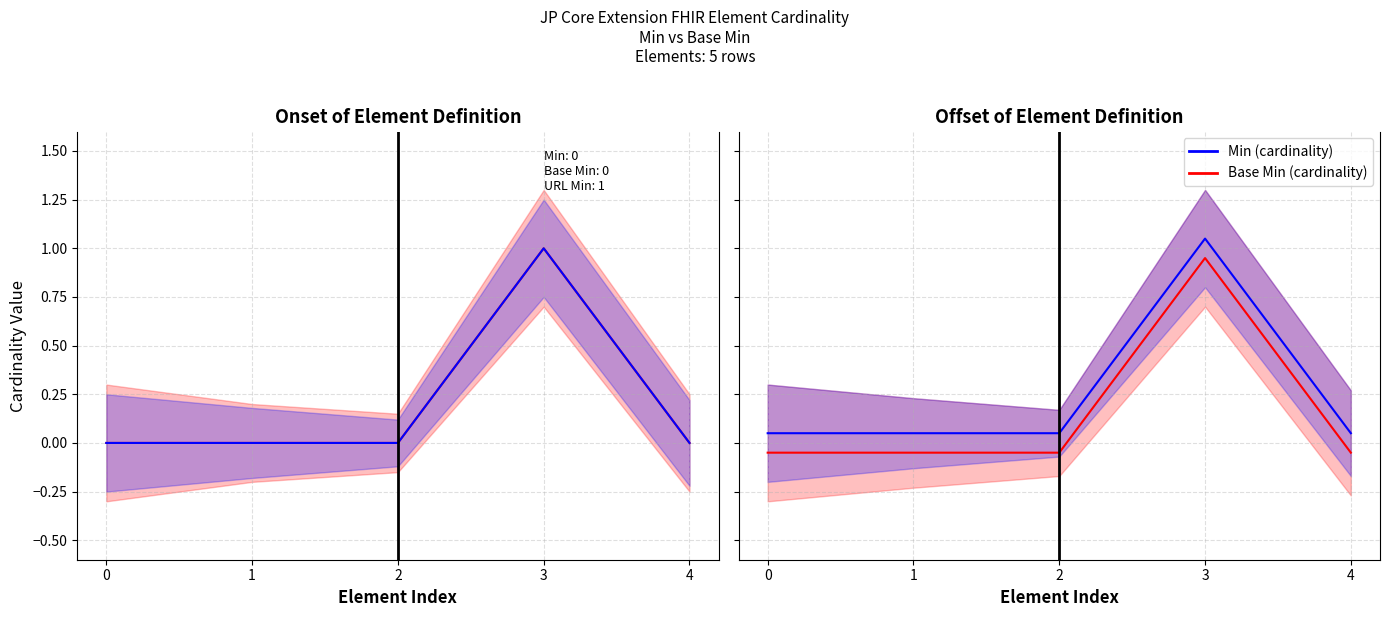

True or false: Min and Base Min intersect in this chart.

False